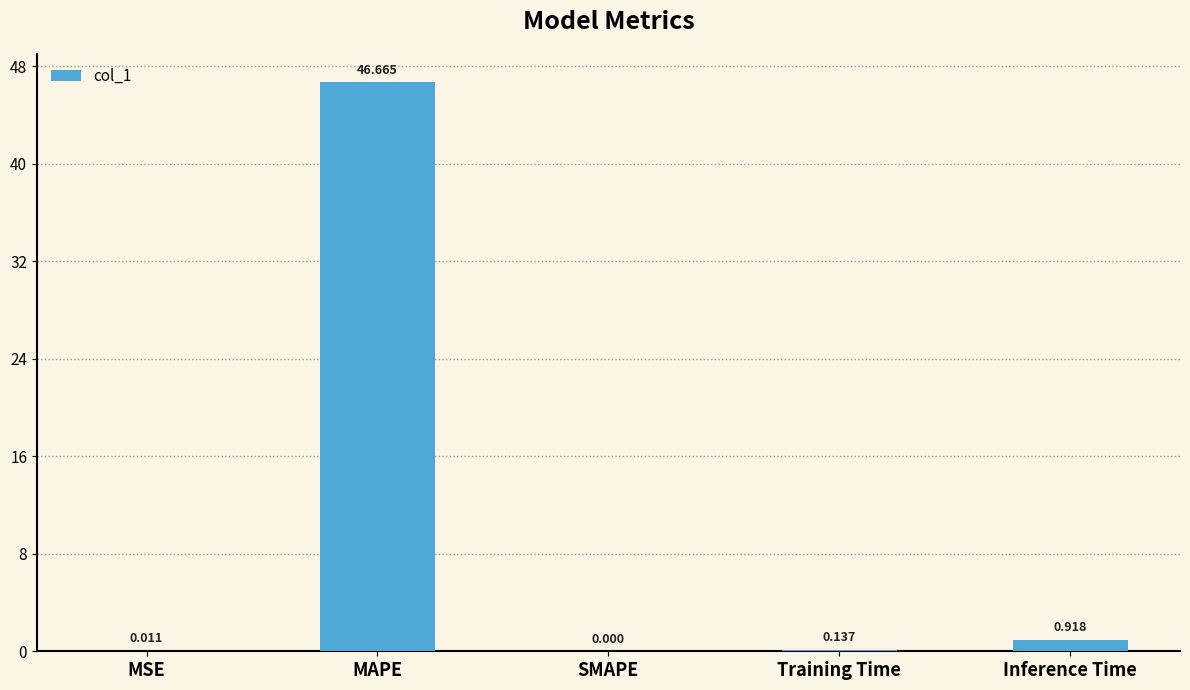

Count the number of values greater than 0.

4